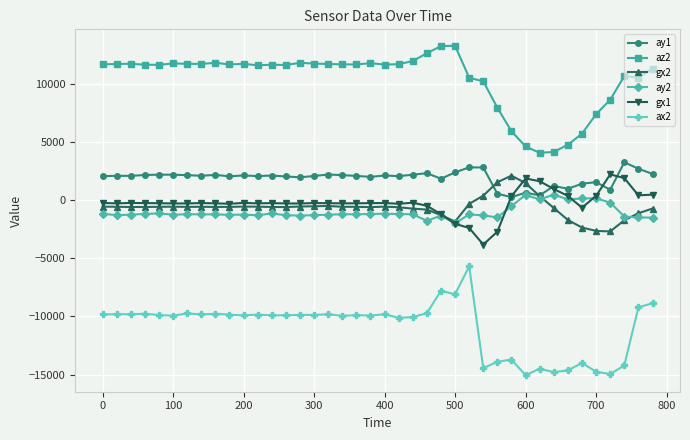

True or false: gx1 and ax2 cross at least once.

False